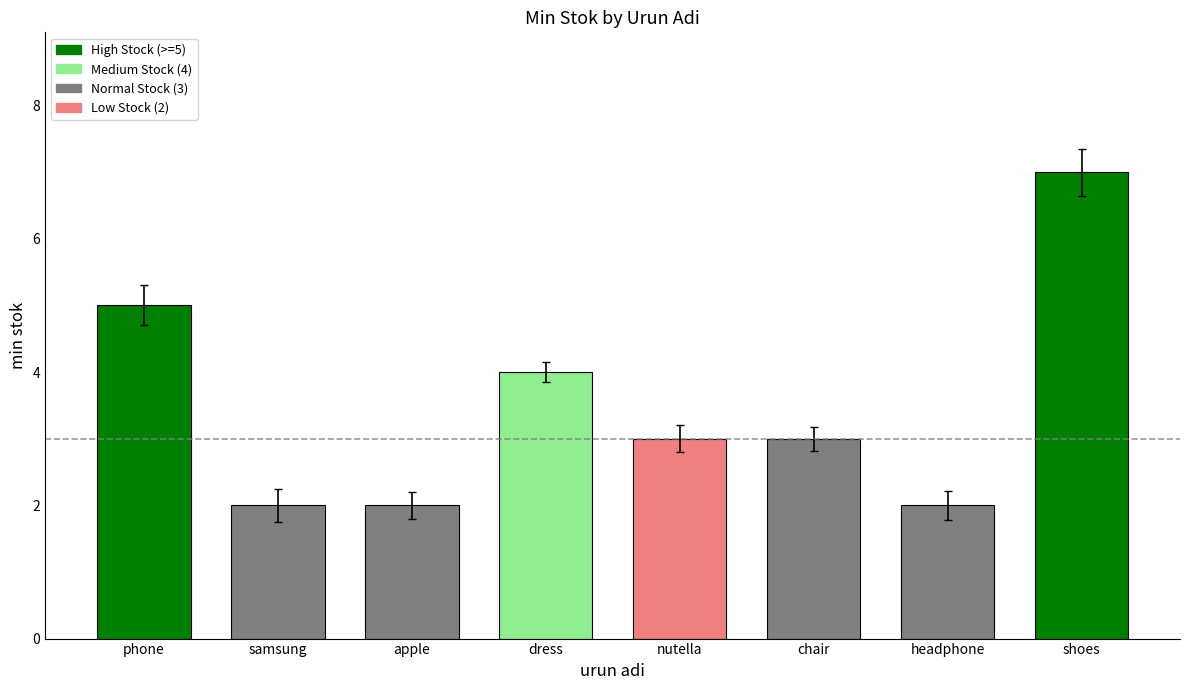

Reading left to right, extract all data points from this chart.

phone=5	samsung=2	apple=2	dress=4	nutella=3	chair=3	headphone=2	shoes=7